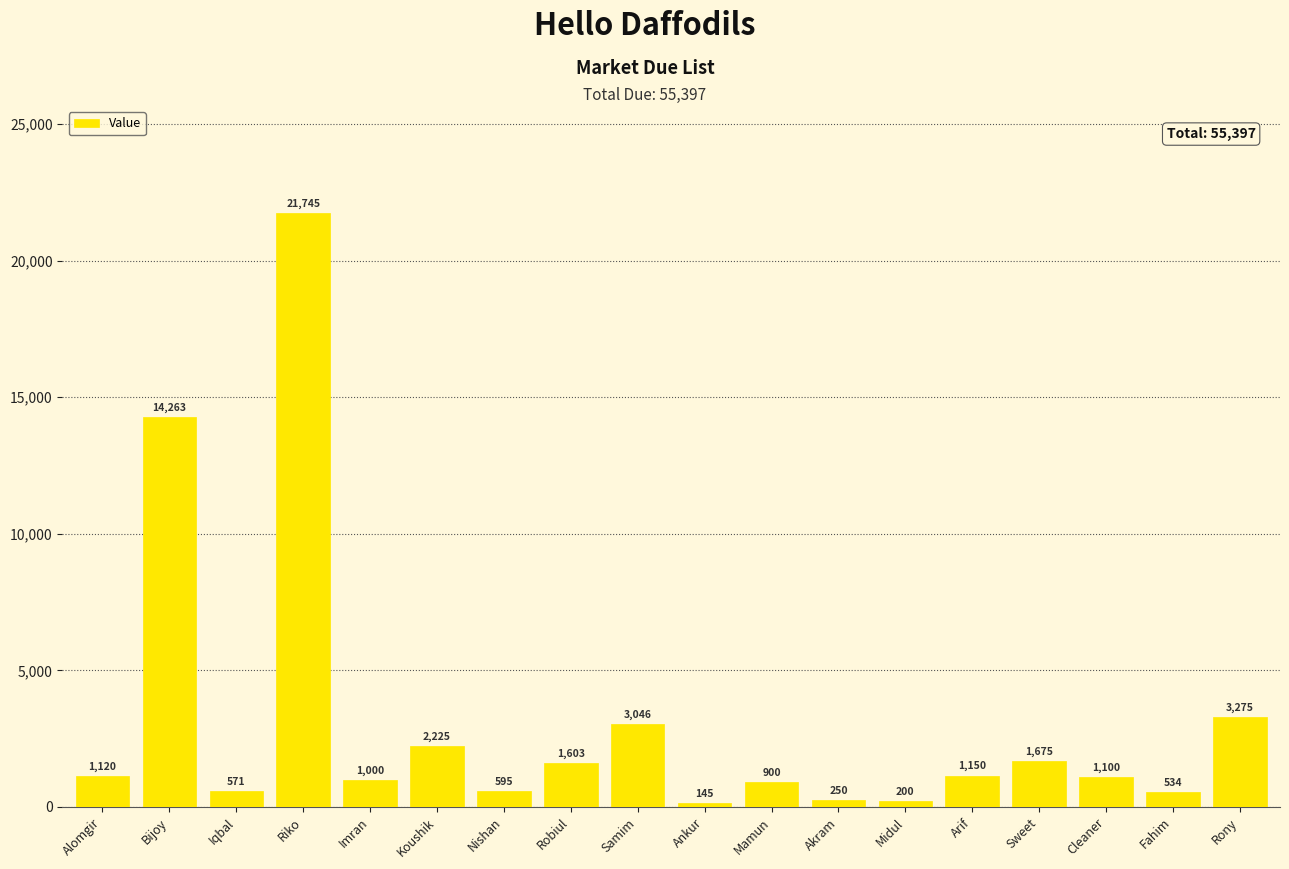

At which category does the chart reach its minimum across all series?

Ankur